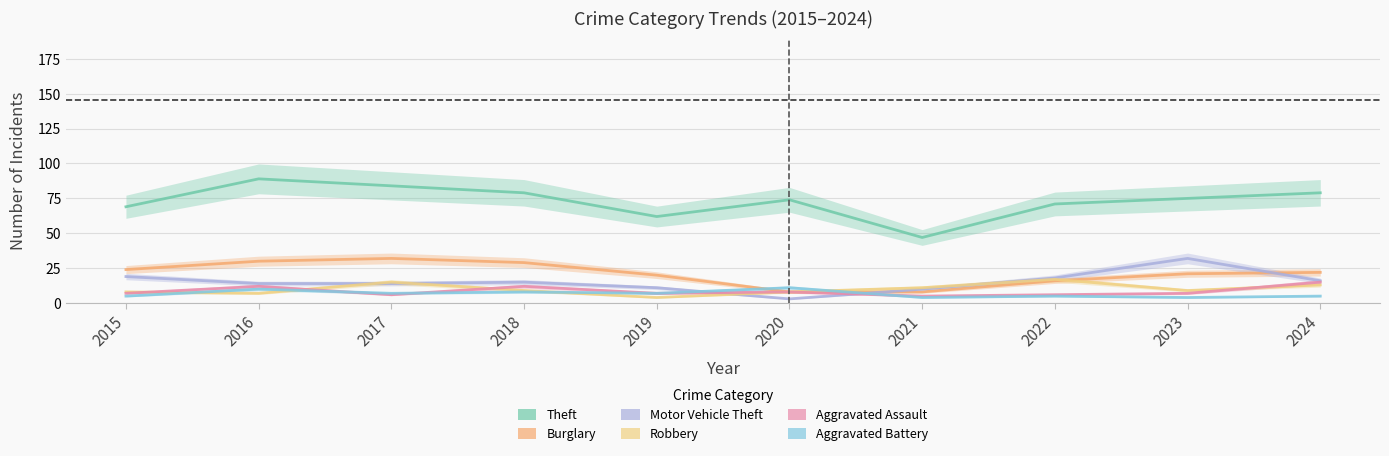

Where is the first local maximum for Theft?

2016